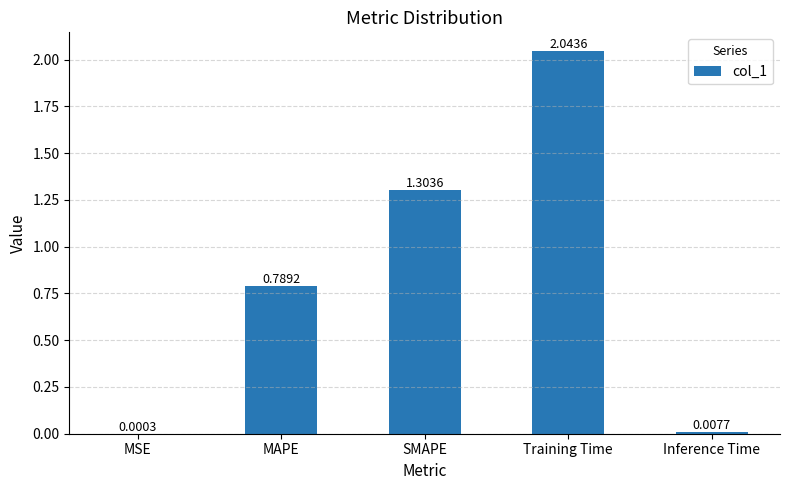

What is the sum of all values?

4.1